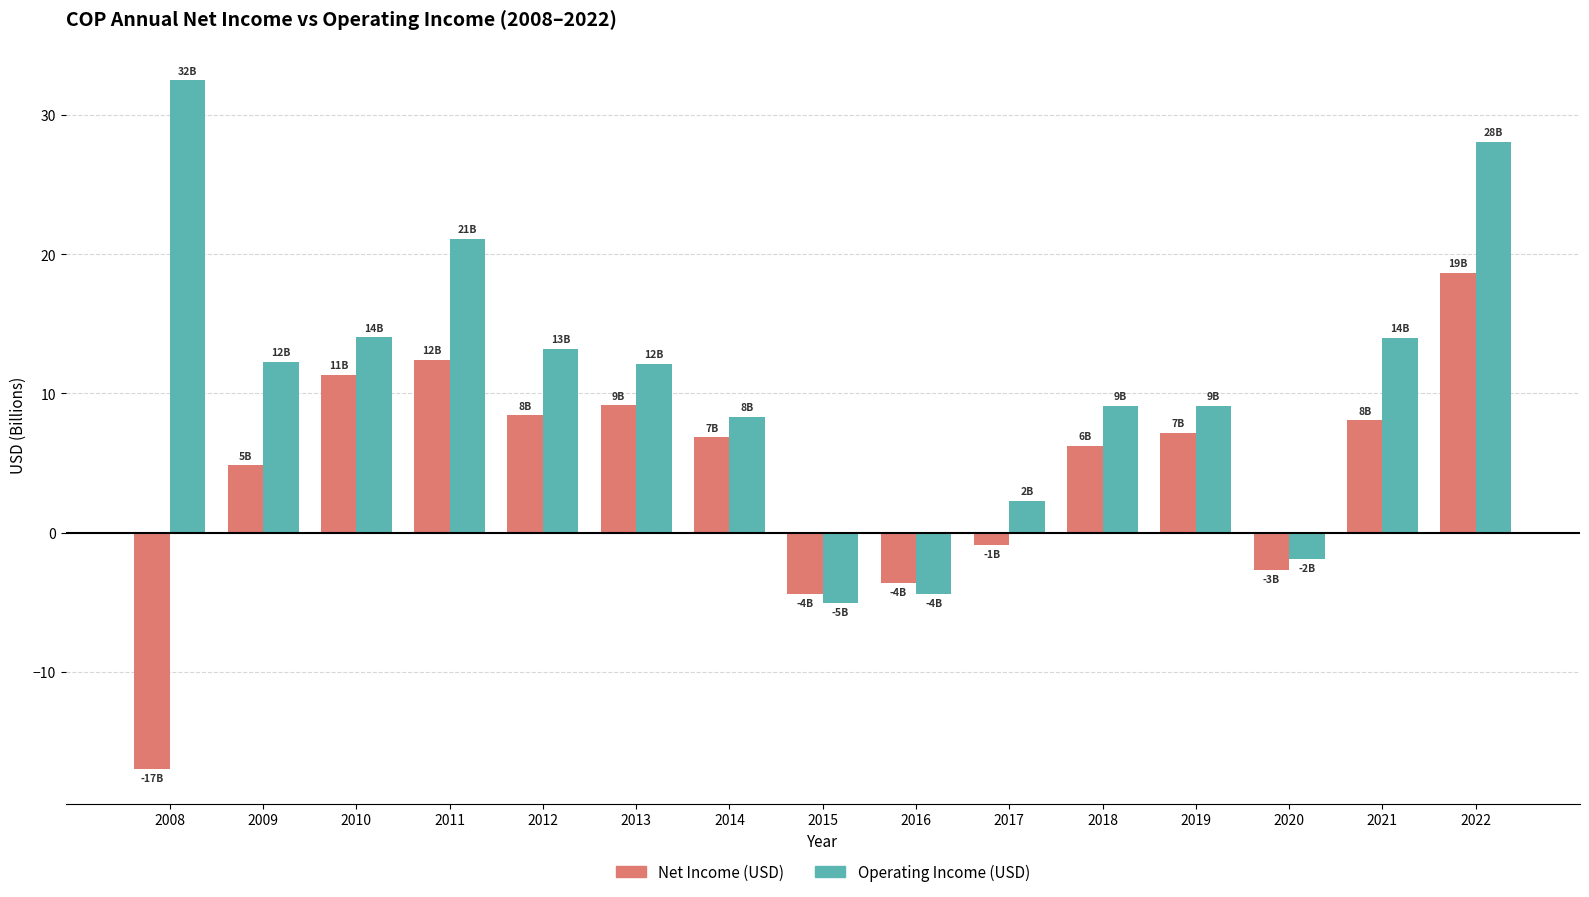

What is the spread (max minus min) of values at 2020?

0.8